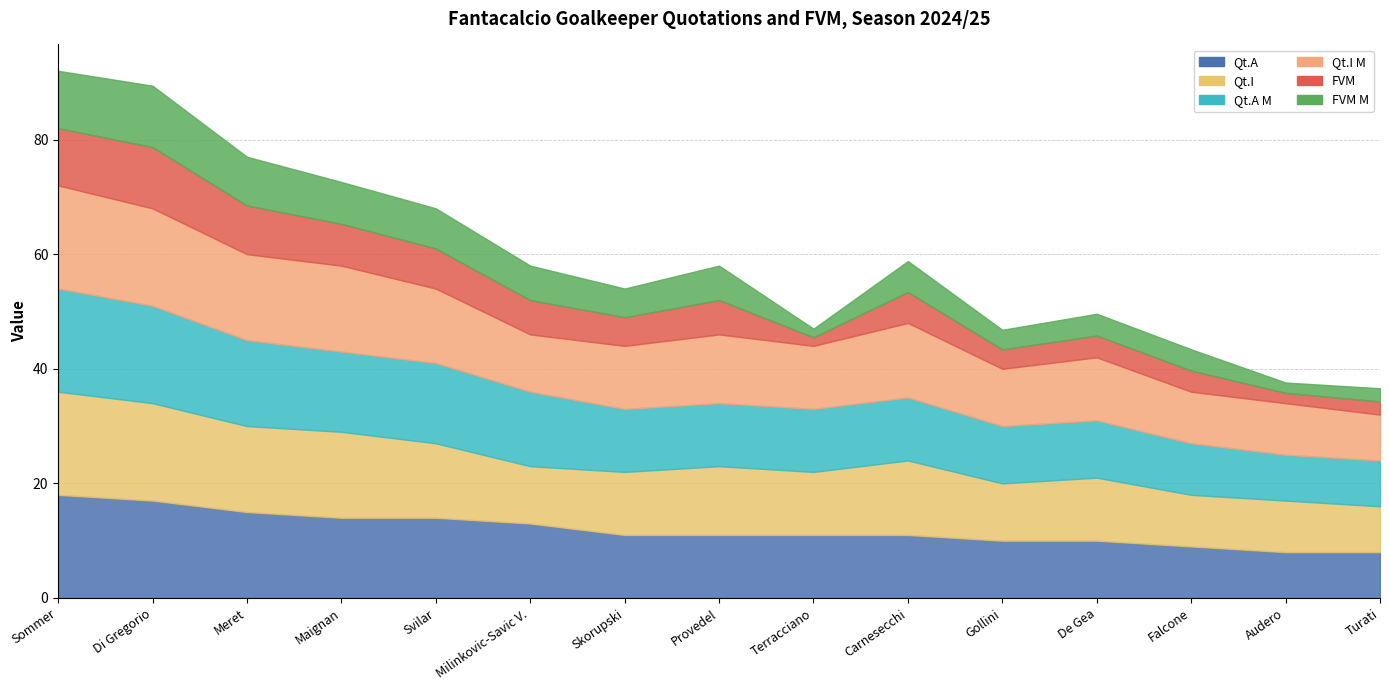

True or false: FVM and Qt.A cross at least once.

False